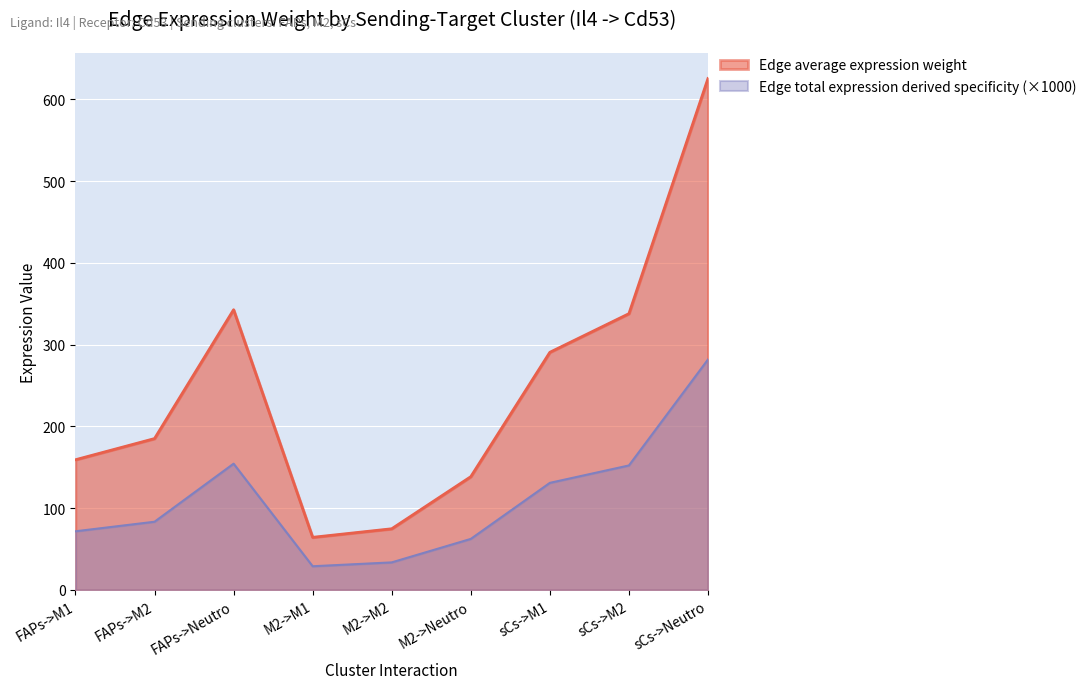

Where does the Edge total expression derived specificity series first go above 83?

FAPs->M2